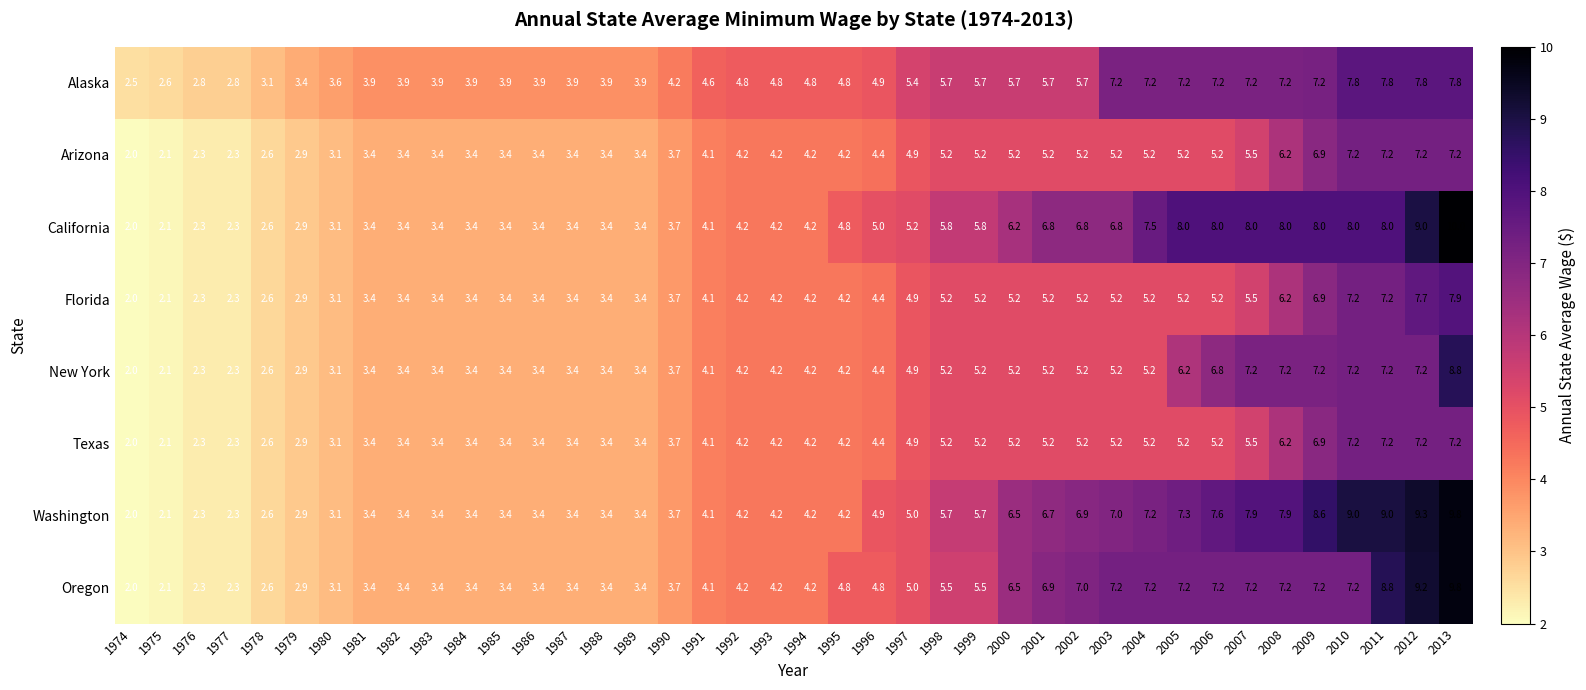

The Texas series shows 3.4 at 1989. True or false?

True